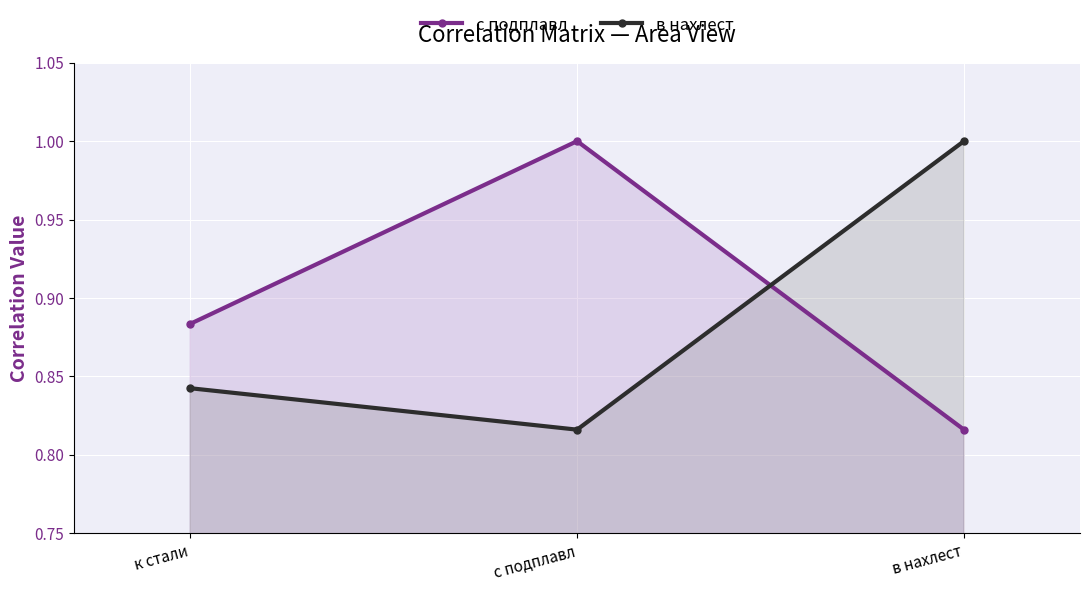

What is the difference between the highest and lowest values at с подплавл?

0.2